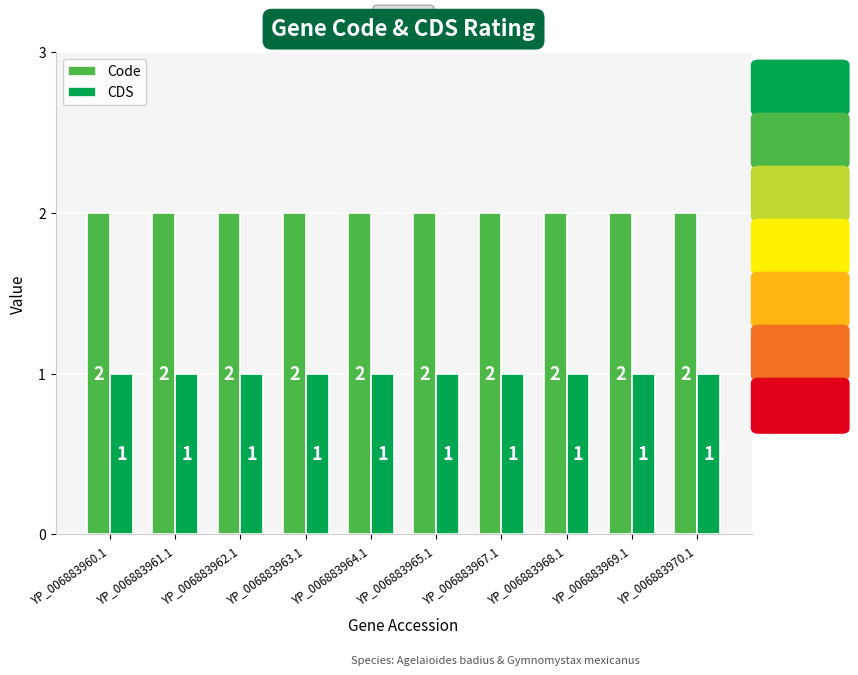

At how many categories does at least one series exceed 1?

10